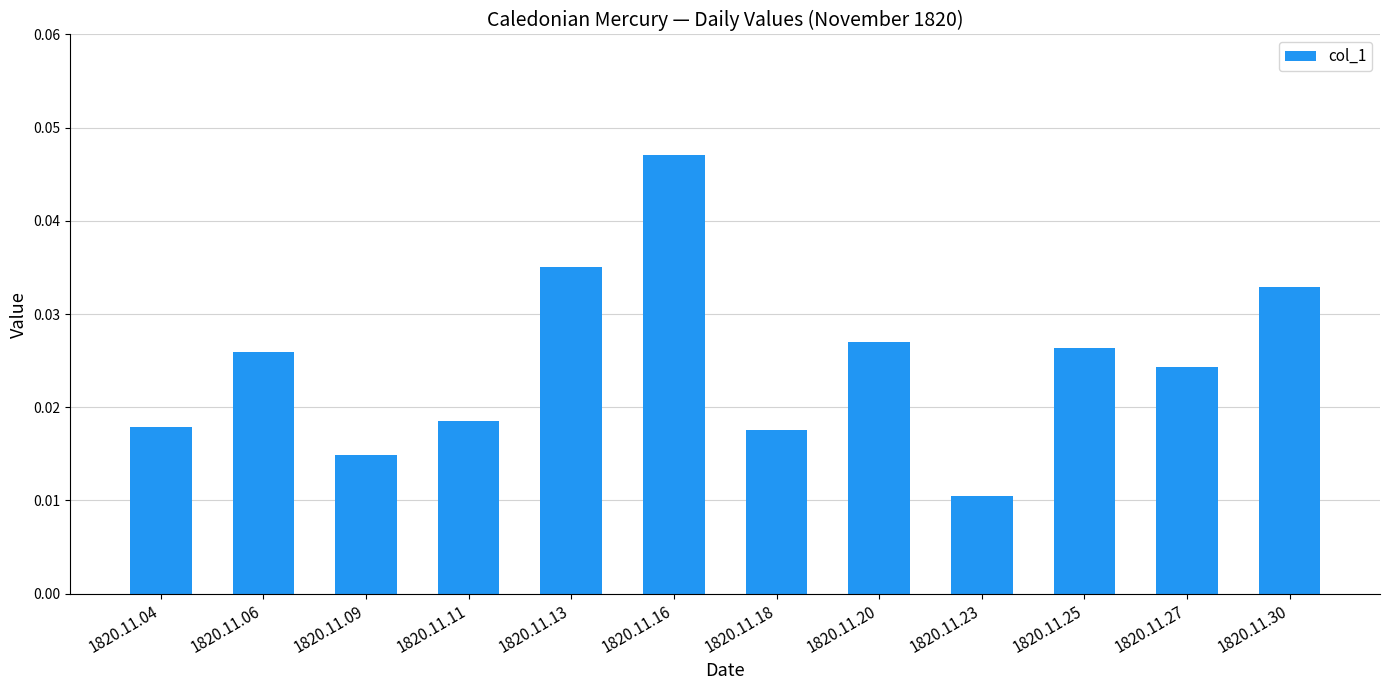

What is the sum of all values?

0.3